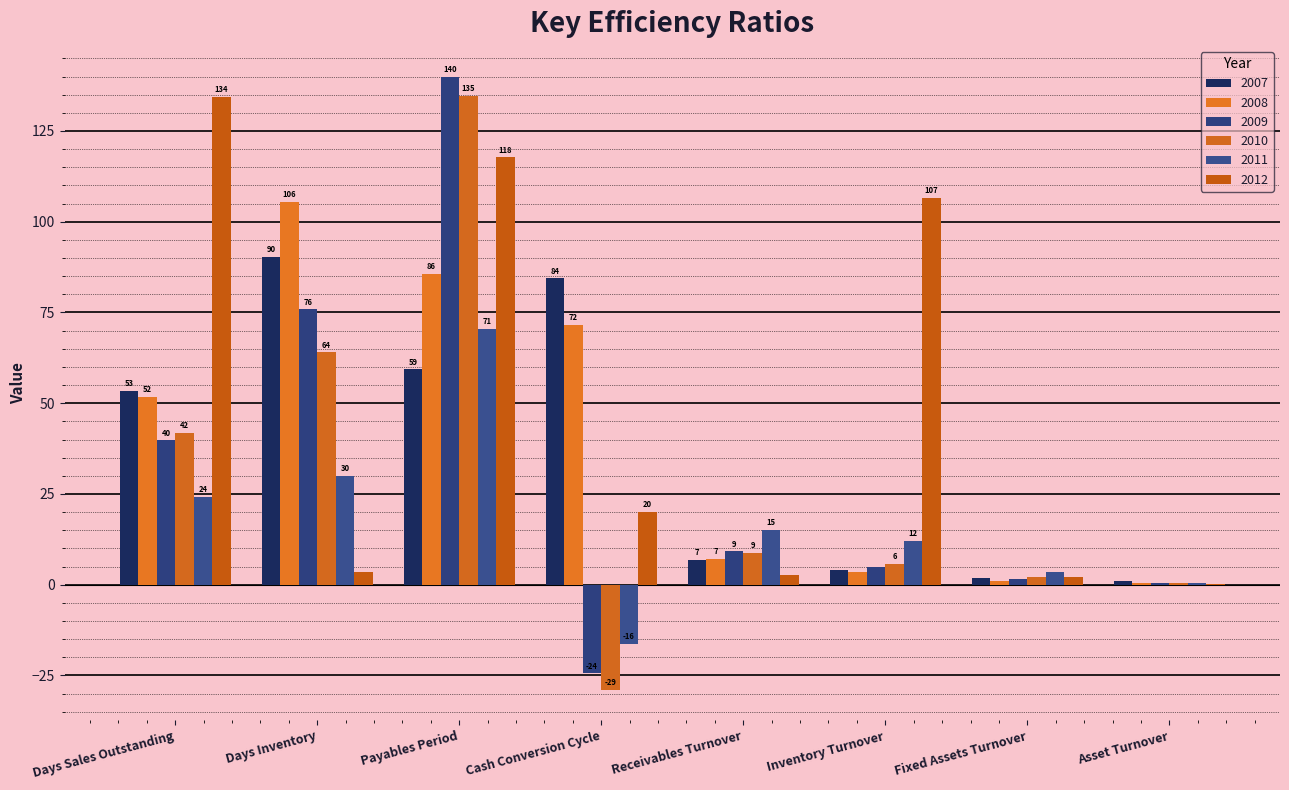

How many distinct data groups are displayed?

6